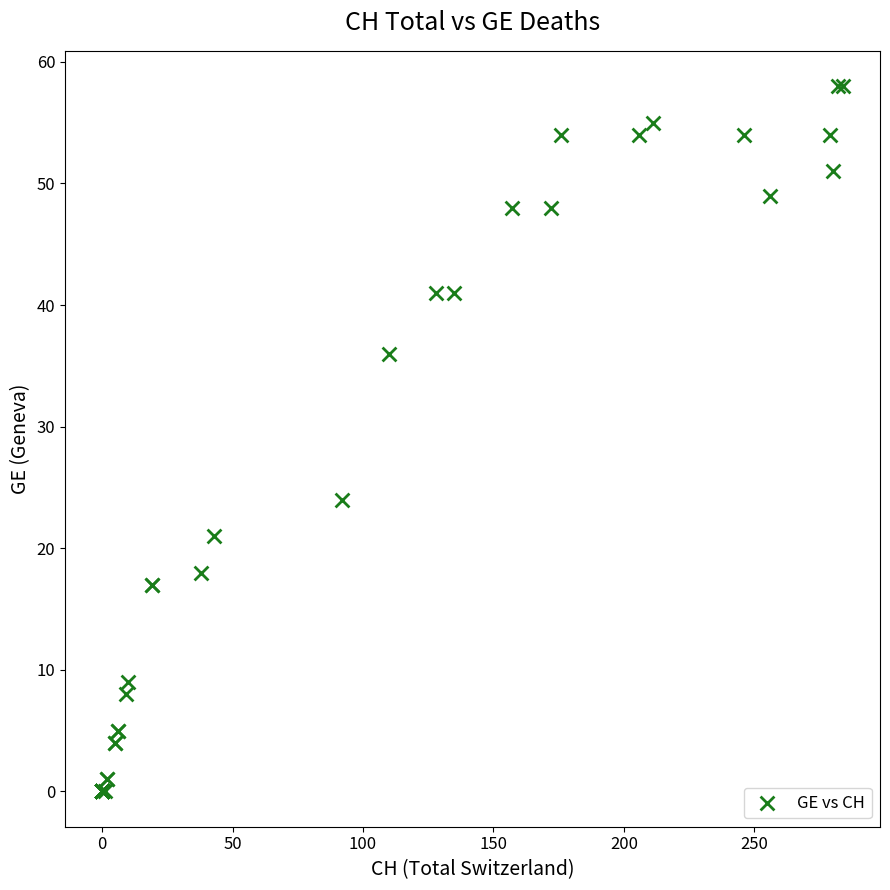

What Y value in the scatter plot is closest to 29?

24